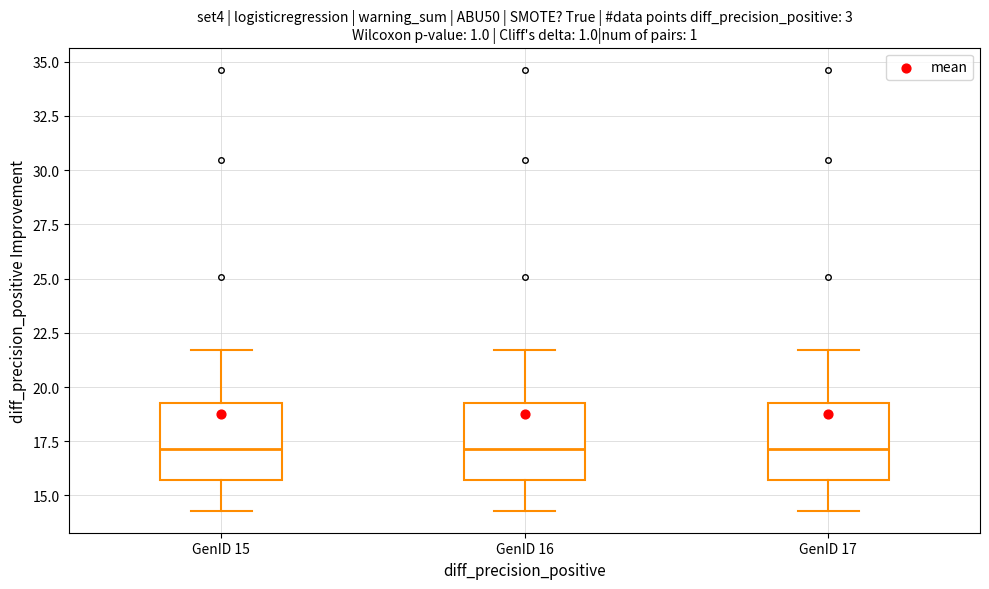

Reading left to right, read every box against the y-axis: the position of its median line, the range the box covers, and the ends of its whiskers. The values are not printed on the chart, so give them approximately, as read against the axis.

GenID 15: median 17.0, box 15.5 to 19.0, whiskers 14.5 to 21.5
GenID 16: median 17.0, box 15.5 to 19.0, whiskers 14.5 to 21.5
GenID 17: median 17.0, box 15.5 to 19.0, whiskers 14.5 to 21.5